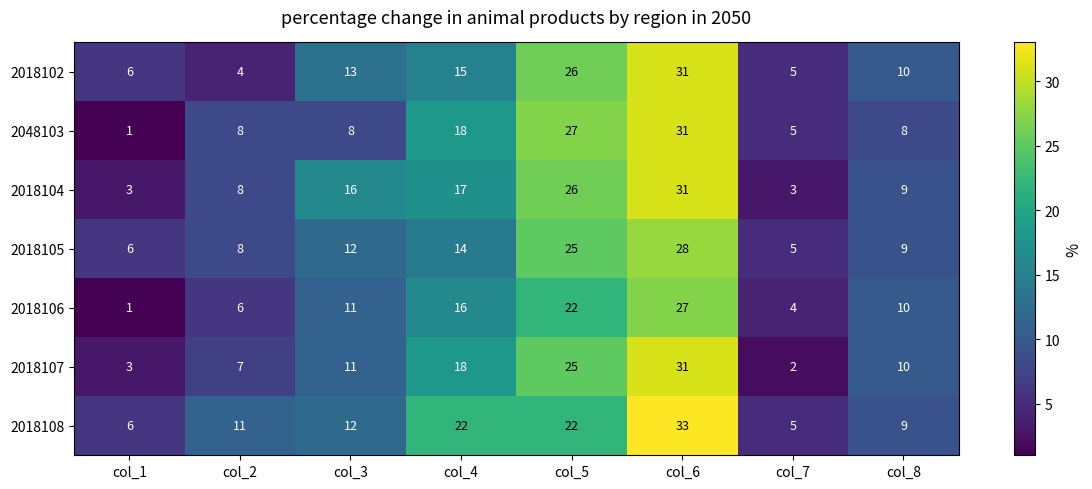

At how many categories does at least one series exceed 7?

6